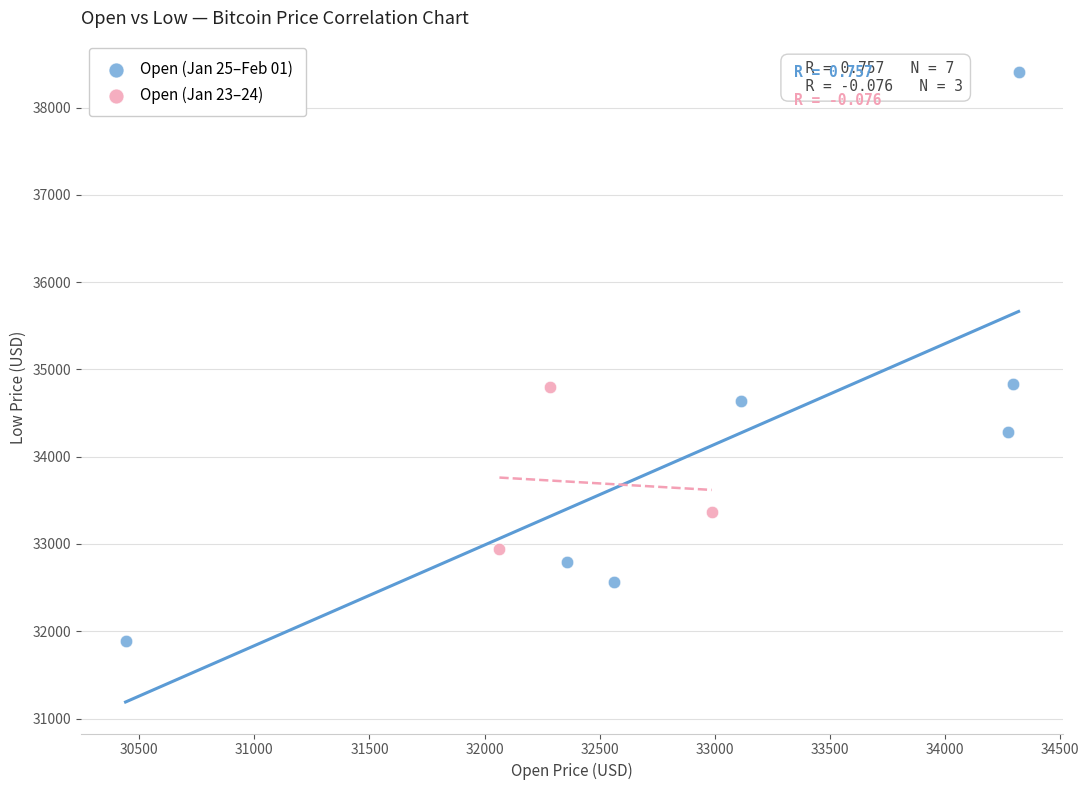

Which series has the widest spread of Y values?

Open (Jan 25–Feb 01)